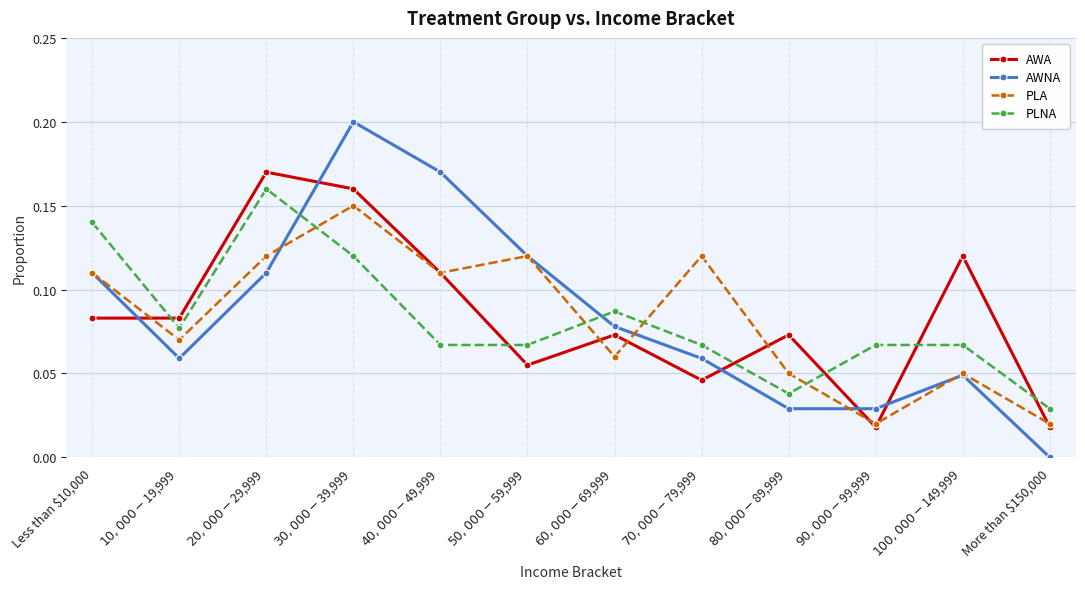

What is the label of the 12th point from the left?

More than $150,000